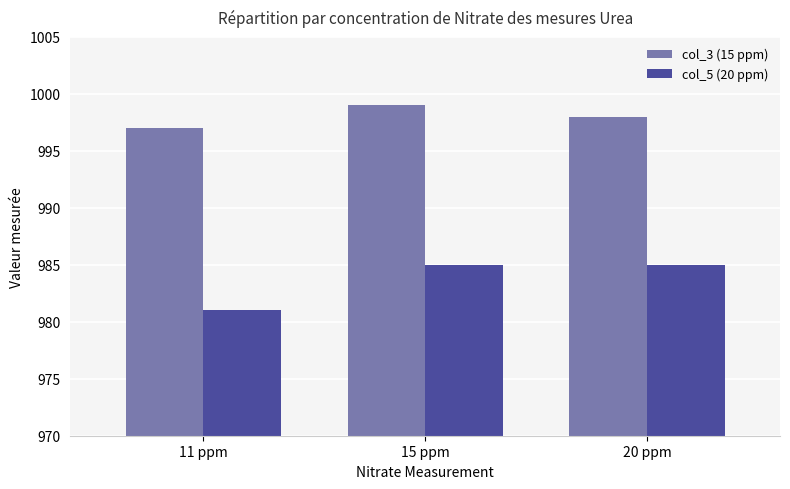

Reading right to left, what are all the values shown in this chart?

col_3 (15 ppm): 998	999	997
col_5 (20 ppm): 985	985	981